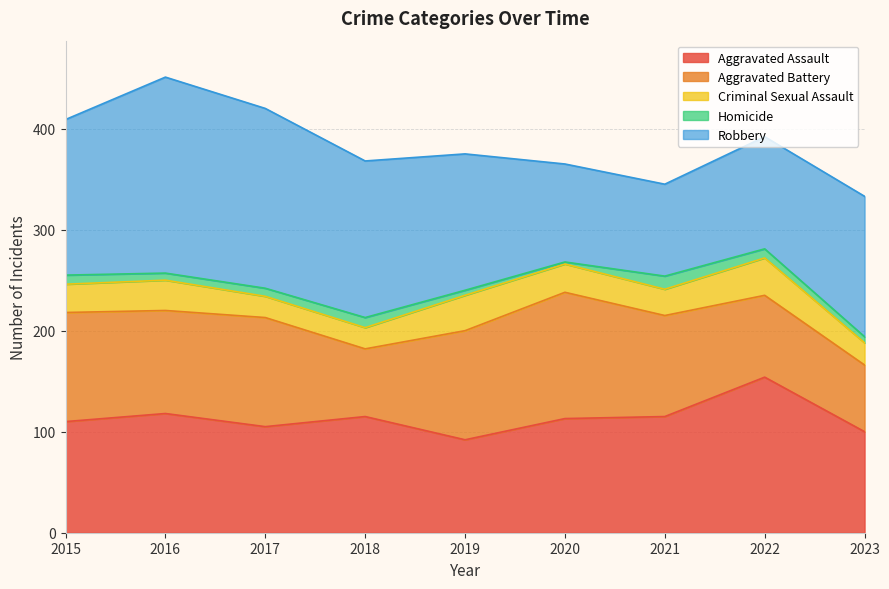

How many lines are shown in the chart?

5